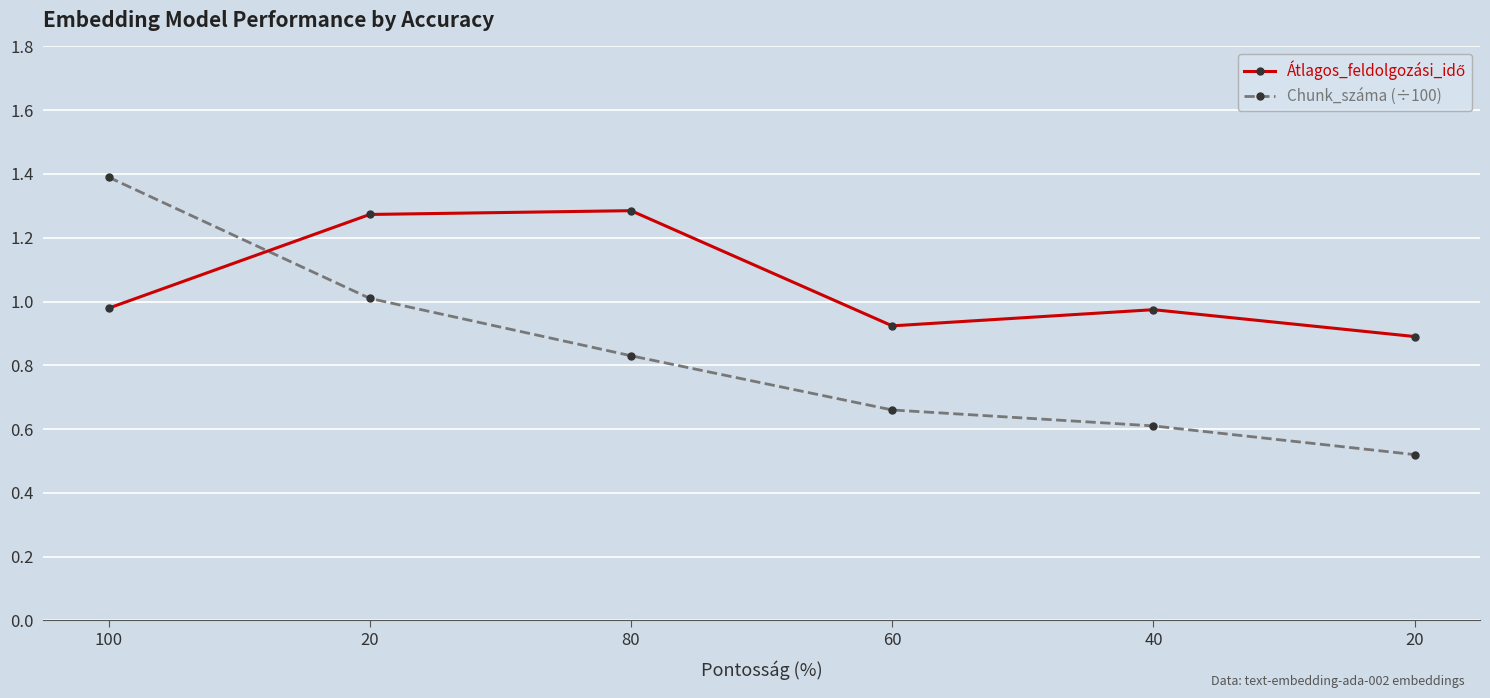

The Átlagos_feldolgozási_idő series shows 1.0 at 40. True or false?

True